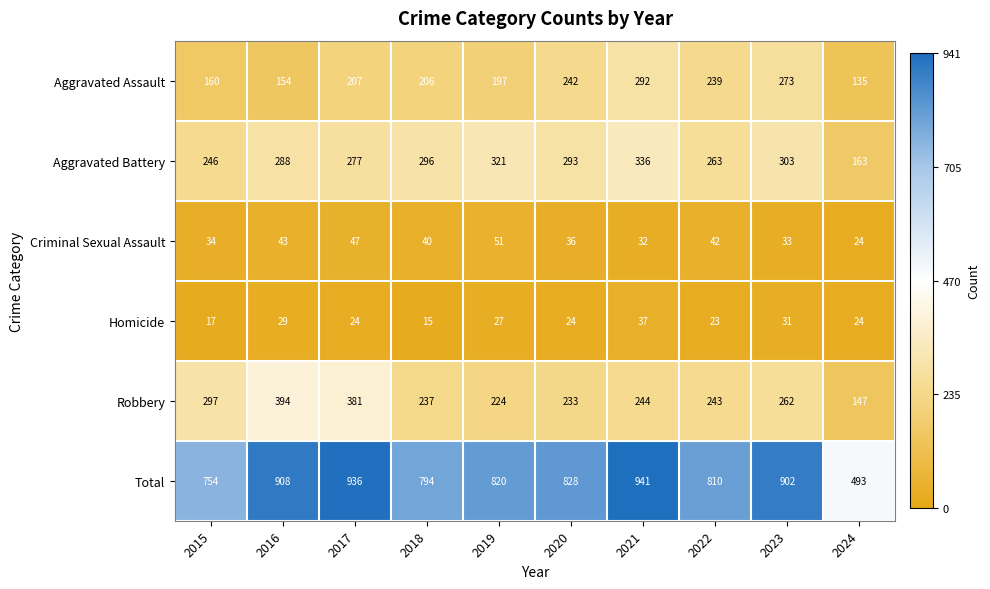

What is the minimum value shown in the chart?

15